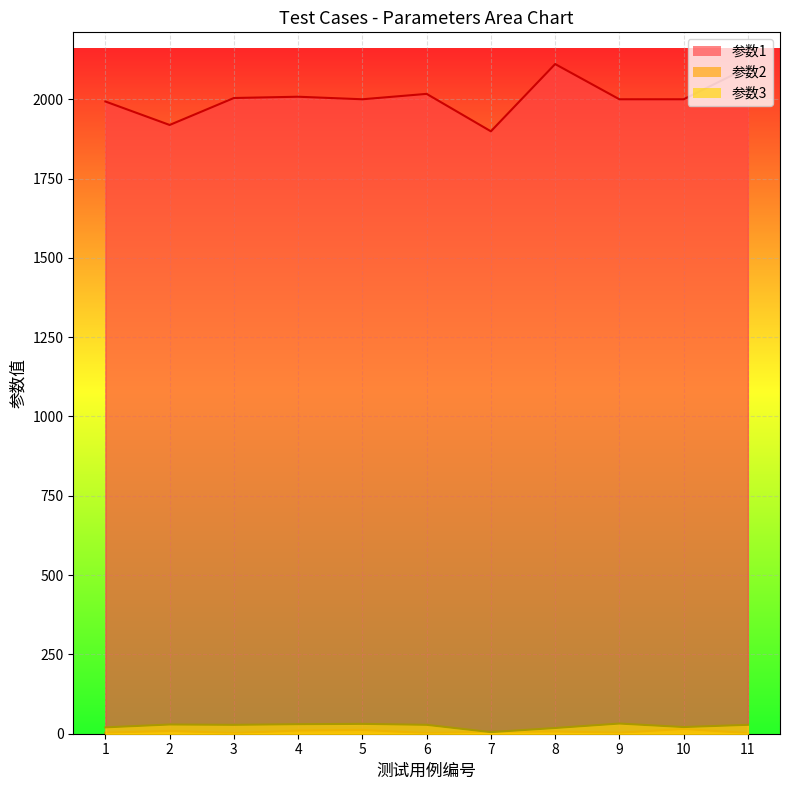

Is it true that 参数1 equals 3153 at 8?

False